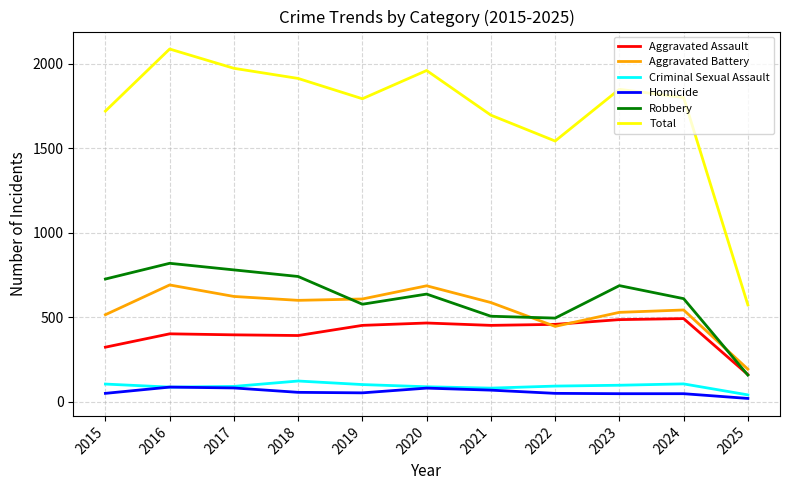

What is the difference between the highest and lowest values at 2017?

1890